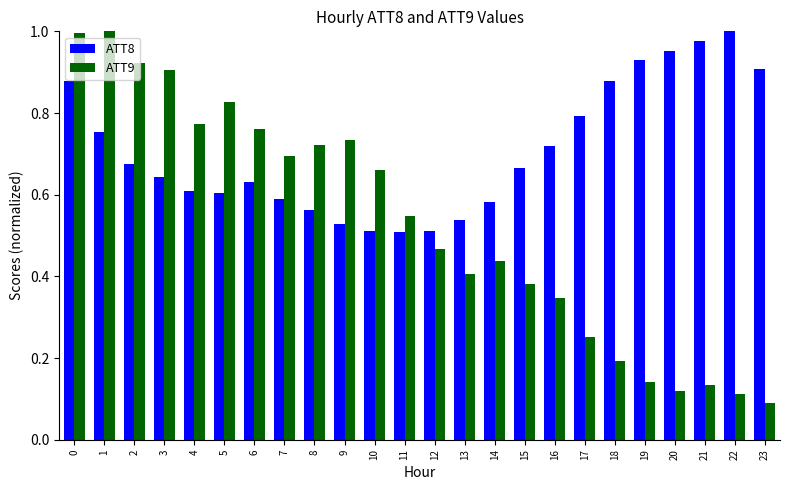

At how many categories does at least one series exceed 0?

24